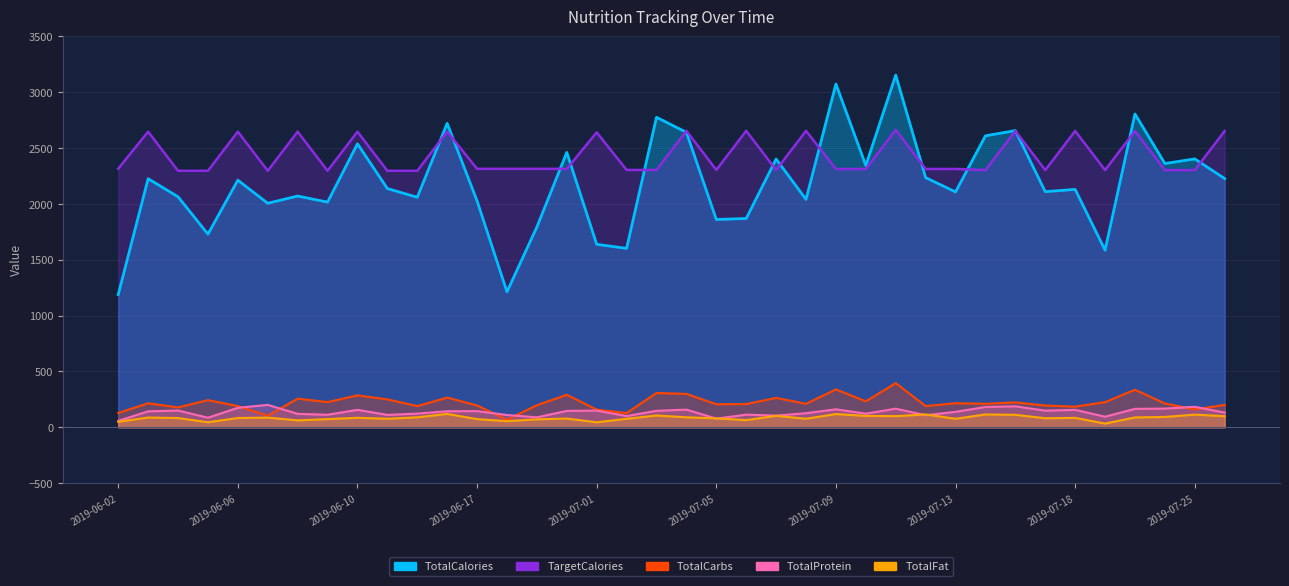

What is the difference between the TotalCalories values at 2019-07-01 and 2019-07-07?

763.5